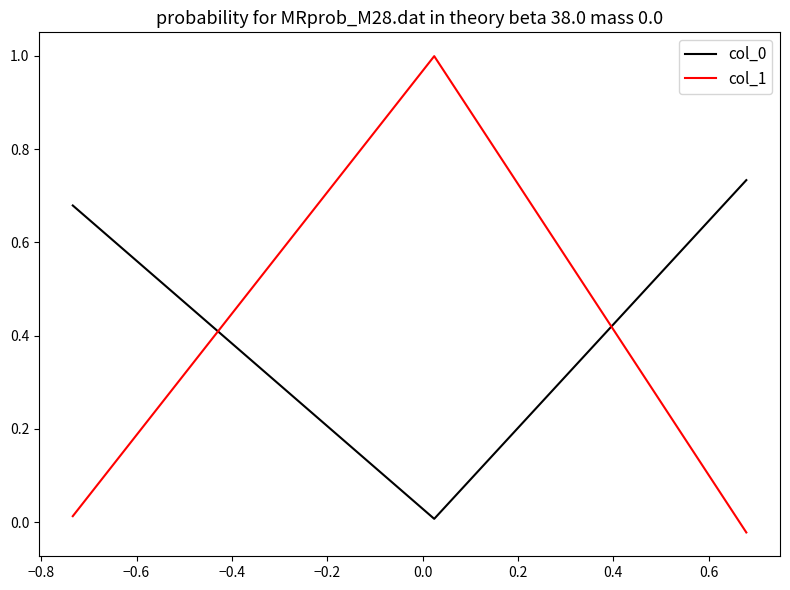

Which series has the largest range (max minus min)?

col_1